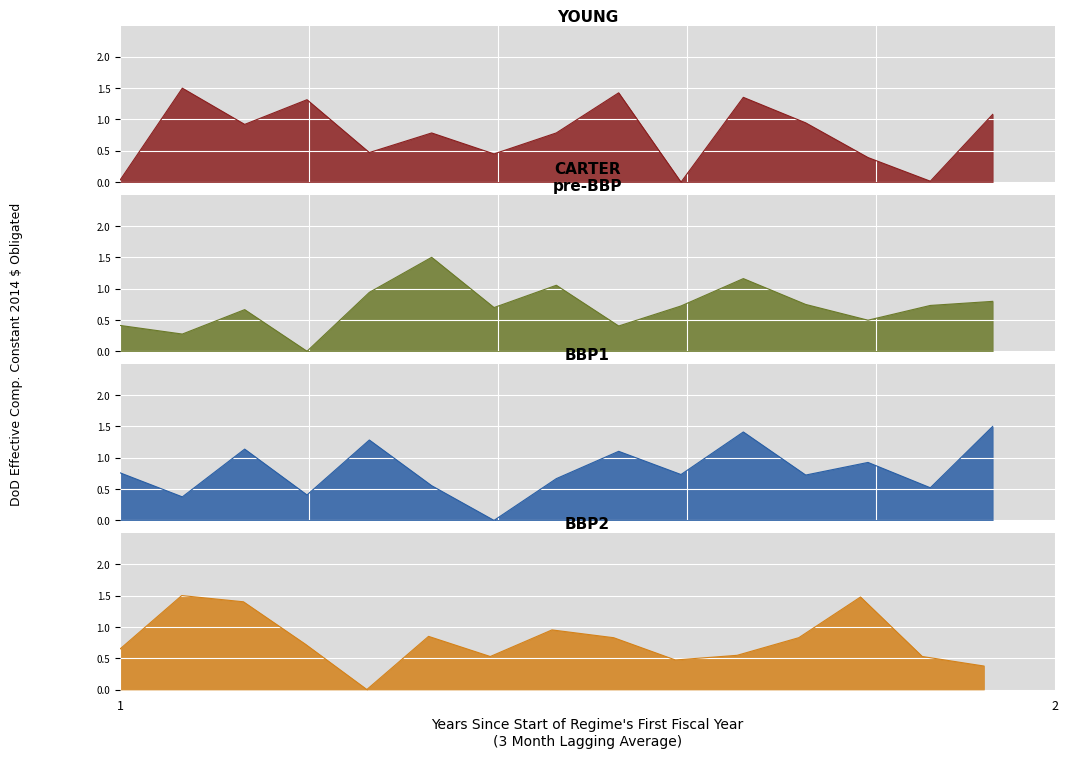

Reading right to left, list all the values displayed in this chart.

YOUNG: 1.1	0.0	0.4	0.9	1.4	0.0	1.4	0.8	0.5	0.8	0.5	1.3	0.9	1.5	0.0
CARTER
pre-BBP: 0.8	0.7	0.5	0.7	1.2	0.7	0.4	1.1	0.7	1.5	0.9	0.0	0.7	0.3	0.4
BBP1: 1.5	0.5	0.9	0.7	1.4	0.7	1.1	0.7	0.0	0.6	1.3	0.4	1.1	0.4	0.8
BBP2: 0.4	0.5	1.5	0.8	0.5	0.5	0.8	1.0	0.5	0.8	0.0	0.7	1.4	1.5	0.6